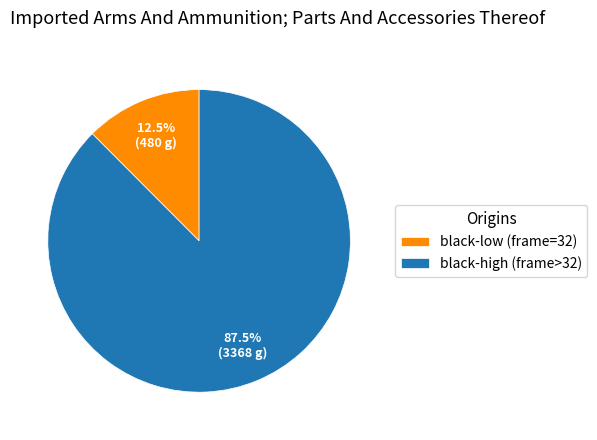

Between black-high (frame>32) and black-low (frame=32), which is larger?

black-high (frame>32)